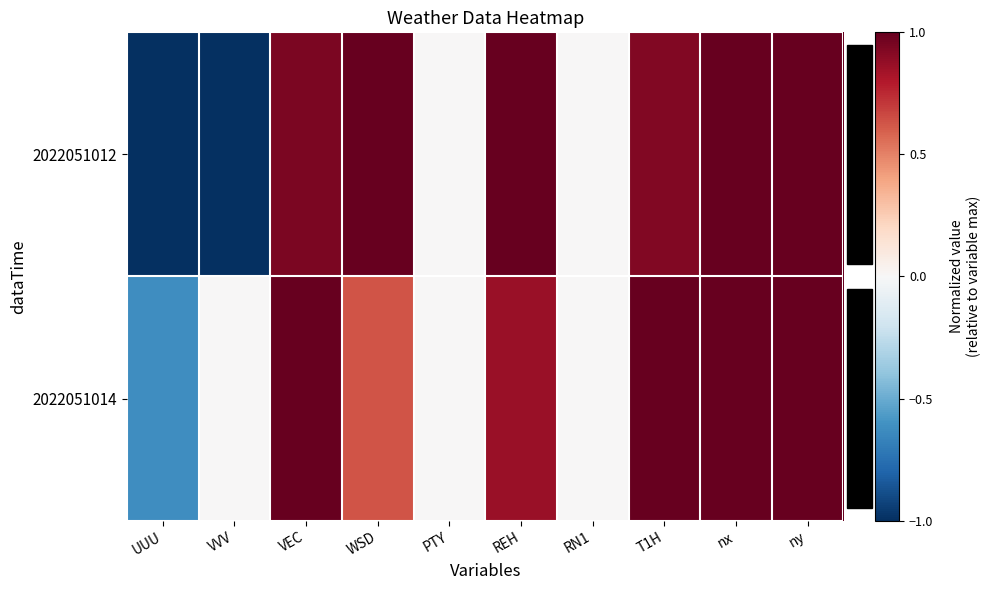

Rank the series at ny from highest to lowest value.

2022051012, 2022051014